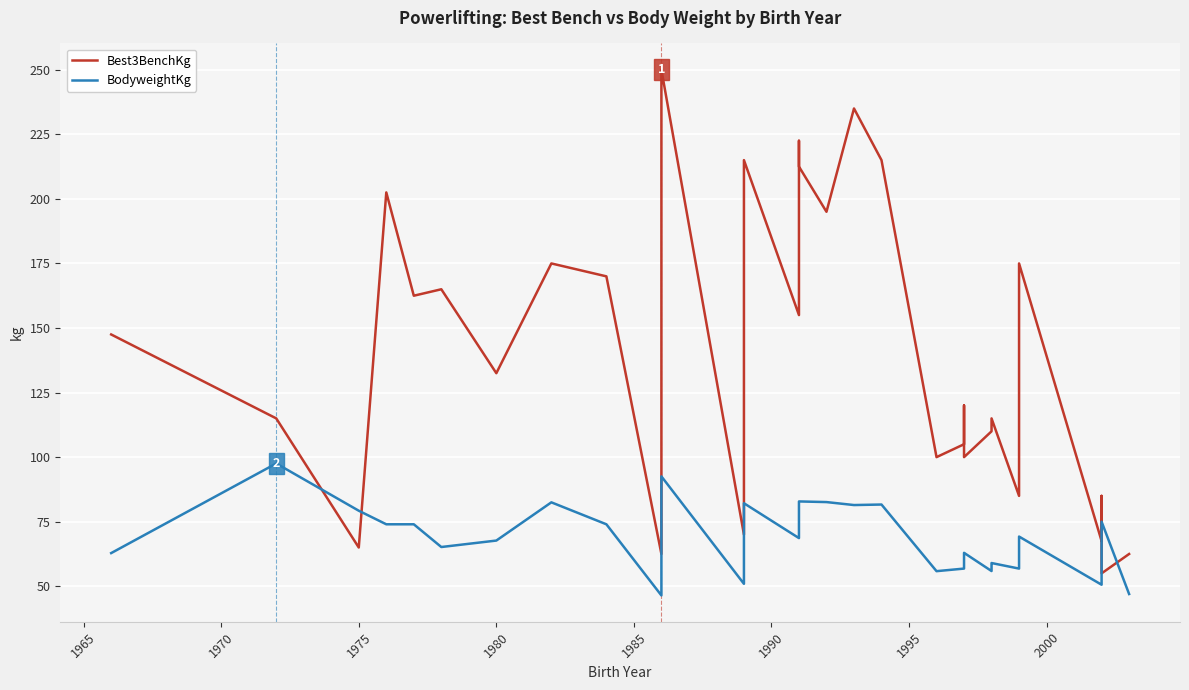

List the series in order of their overall mean, highest first.

Best3BenchKg, BodyweightKg